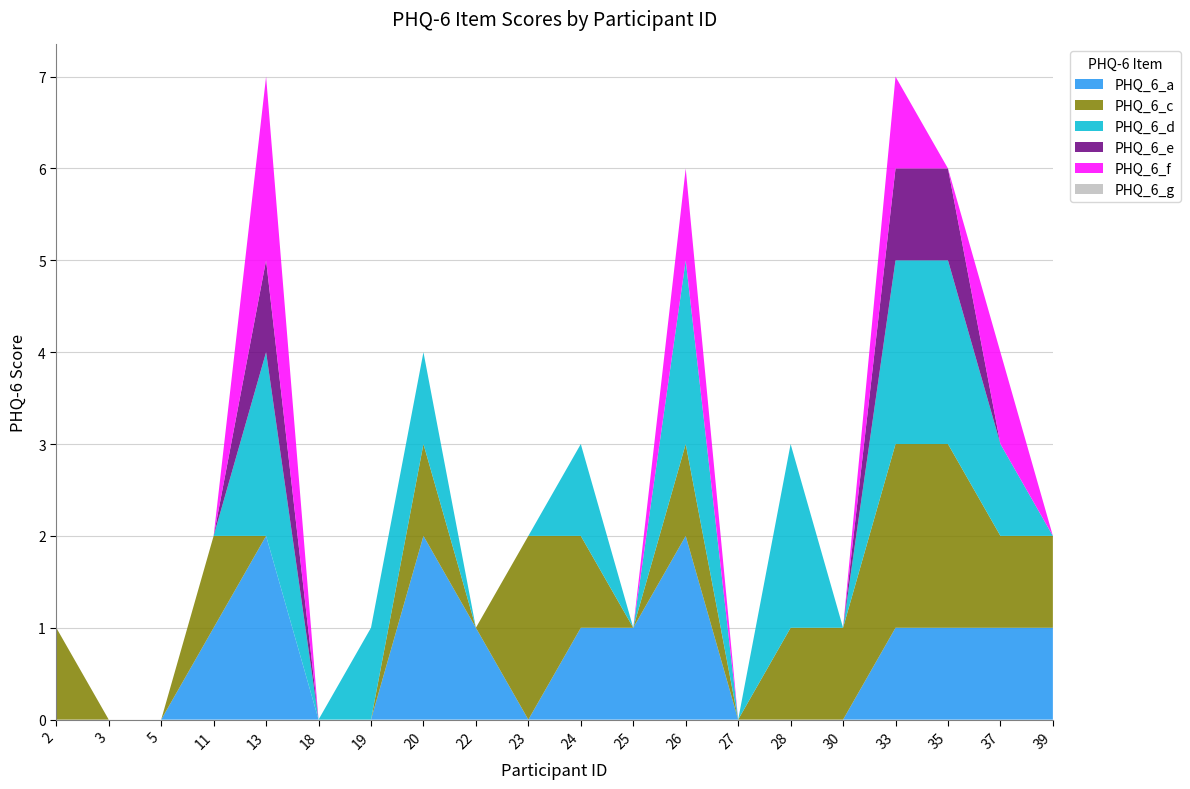

Reading right to left, list all the values displayed in this chart.

PHQ_6_a: 39=1	37=1	35=1	33=1	30=0	28=0	27=0	26=2	25=1	24=1	23=0	22=1	20=2	19=0	18=0	13=2	11=1	5=0	3=0	2=0
PHQ_6_c: 39=1	37=1	35=2	33=2	30=1	28=1	27=0	26=1	25=0	24=1	23=2	22=0	20=1	19=0	18=0	13=0	11=1	5=0	3=0	2=1
PHQ_6_d: 39=0	37=1	35=2	33=2	30=0	28=2	27=0	26=2	25=0	24=1	23=0	22=0	20=1	19=1	18=0	13=2	11=0	5=0	3=0	2=0
PHQ_6_e: 39=0	37=0	35=1	33=1	30=0	28=0	27=0	26=0	25=0	24=0	23=0	22=0	20=0	19=0	18=0	13=1	11=0	5=0	3=0	2=0
PHQ_6_f: 39=0	37=1	35=0	33=1	30=0	28=0	27=0	26=1	25=0	24=0	23=0	22=0	20=0	19=0	18=0	13=2	11=0	5=0	3=0	2=0
PHQ_6_g: 39=0	37=0	35=0	33=0	30=0	28=0	27=0	26=0	25=0	24=0	23=0	22=0	20=0	19=0	18=0	13=0	11=0	5=0	3=0	2=0